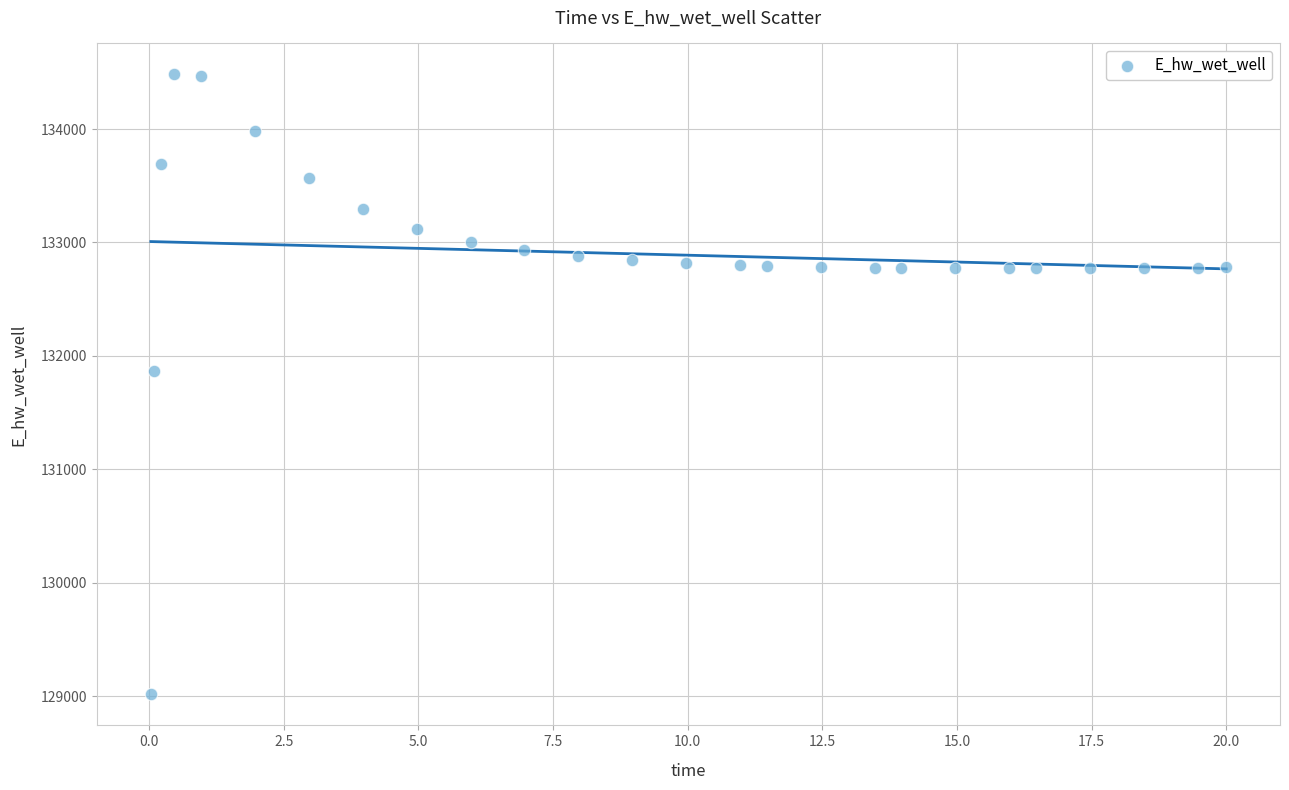

What Y value in the scatter plot is closest to 131748?

131866.9